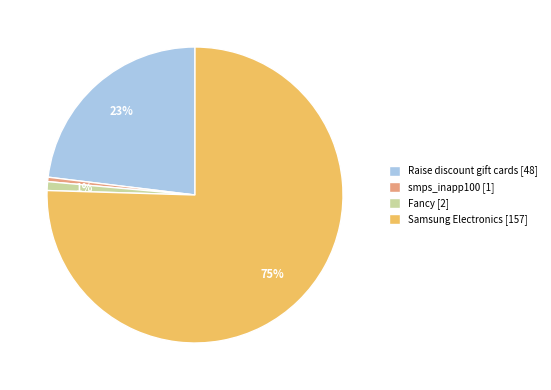

Does Samsung Electronics [157] account for over 50% of the chart?

Yes